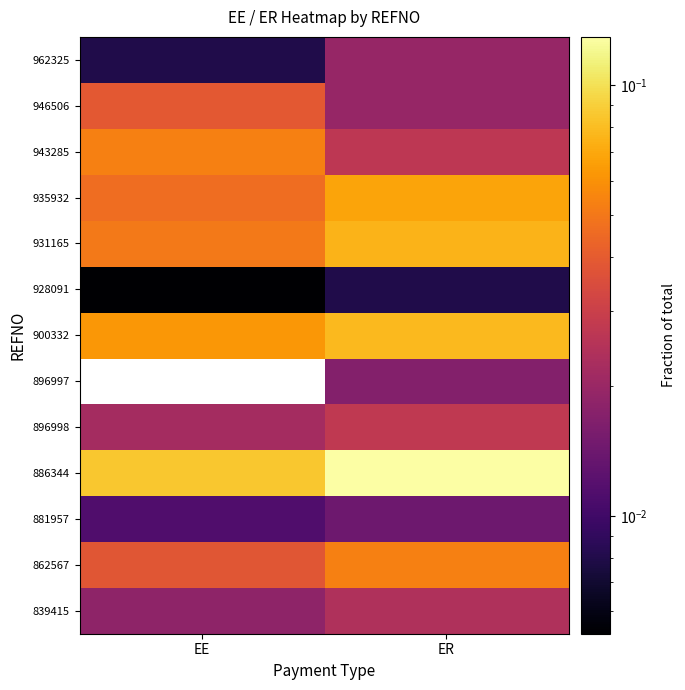

Which category has the highest value across all series?

ER